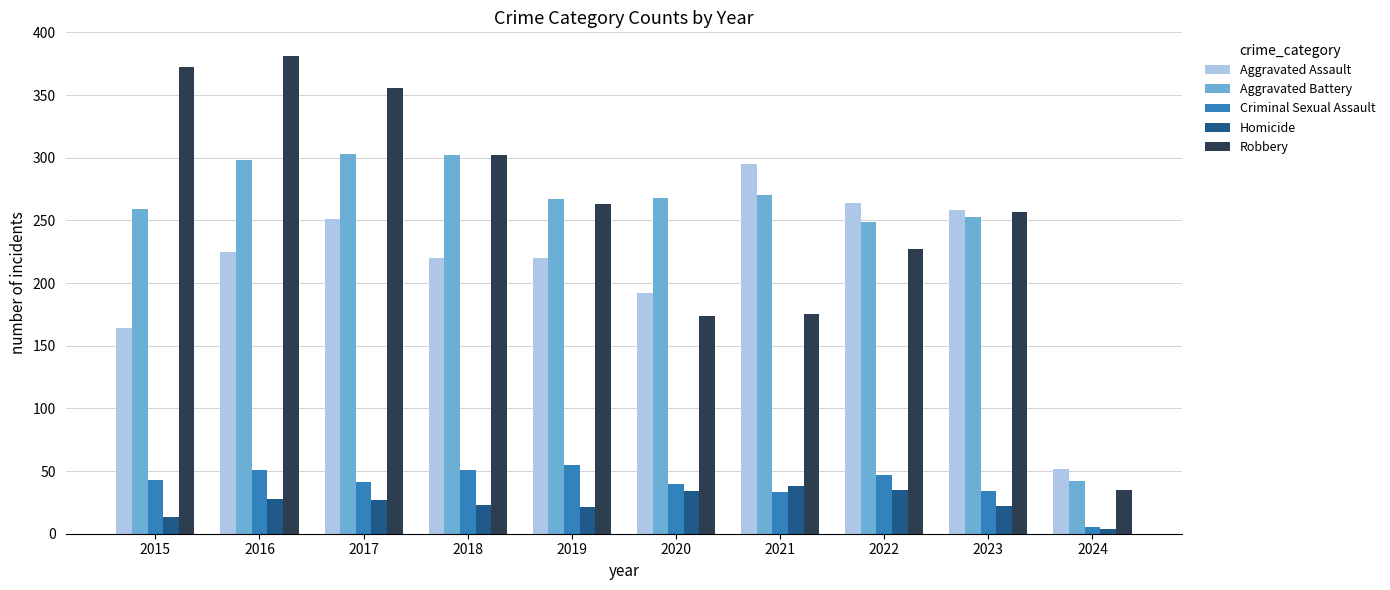

The value of Aggravated Battery at 2016 is 298. True or false?

True